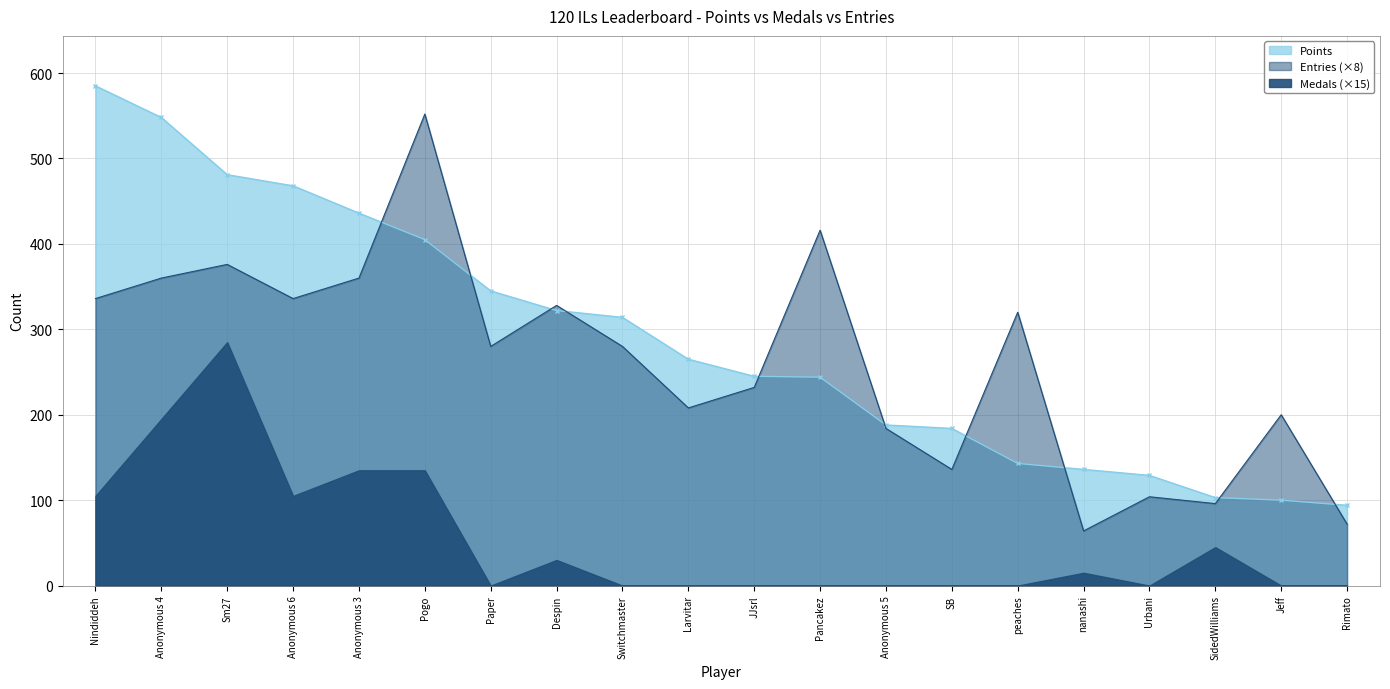

Which has a higher value, Pancakez or SB?

Pancakez